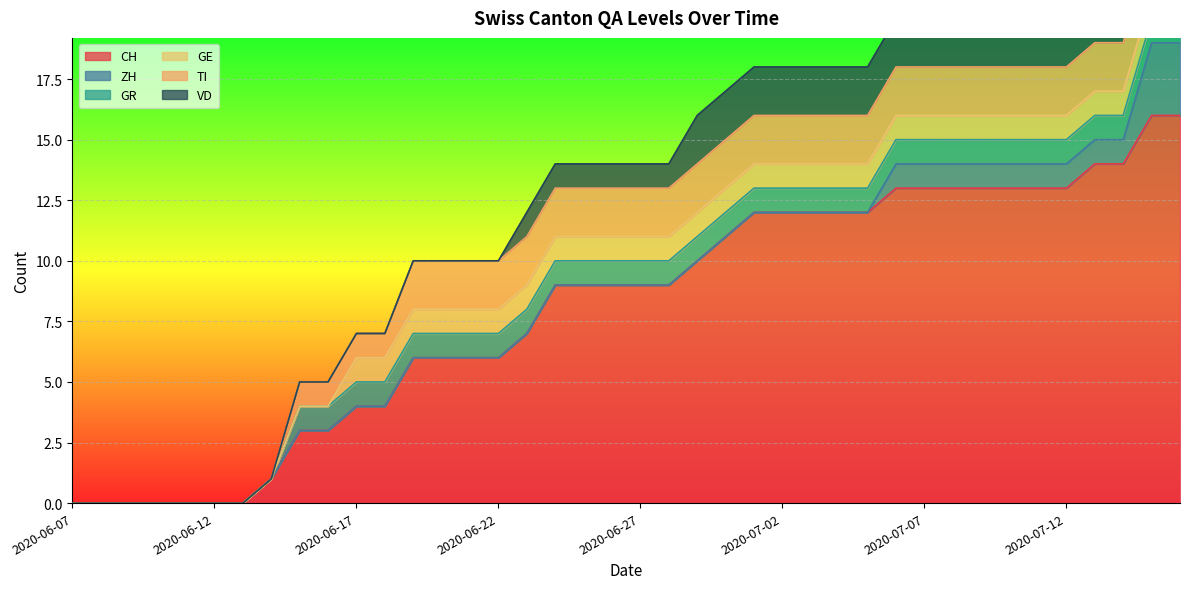

At which label does GE reach its peak?

2020-06-17